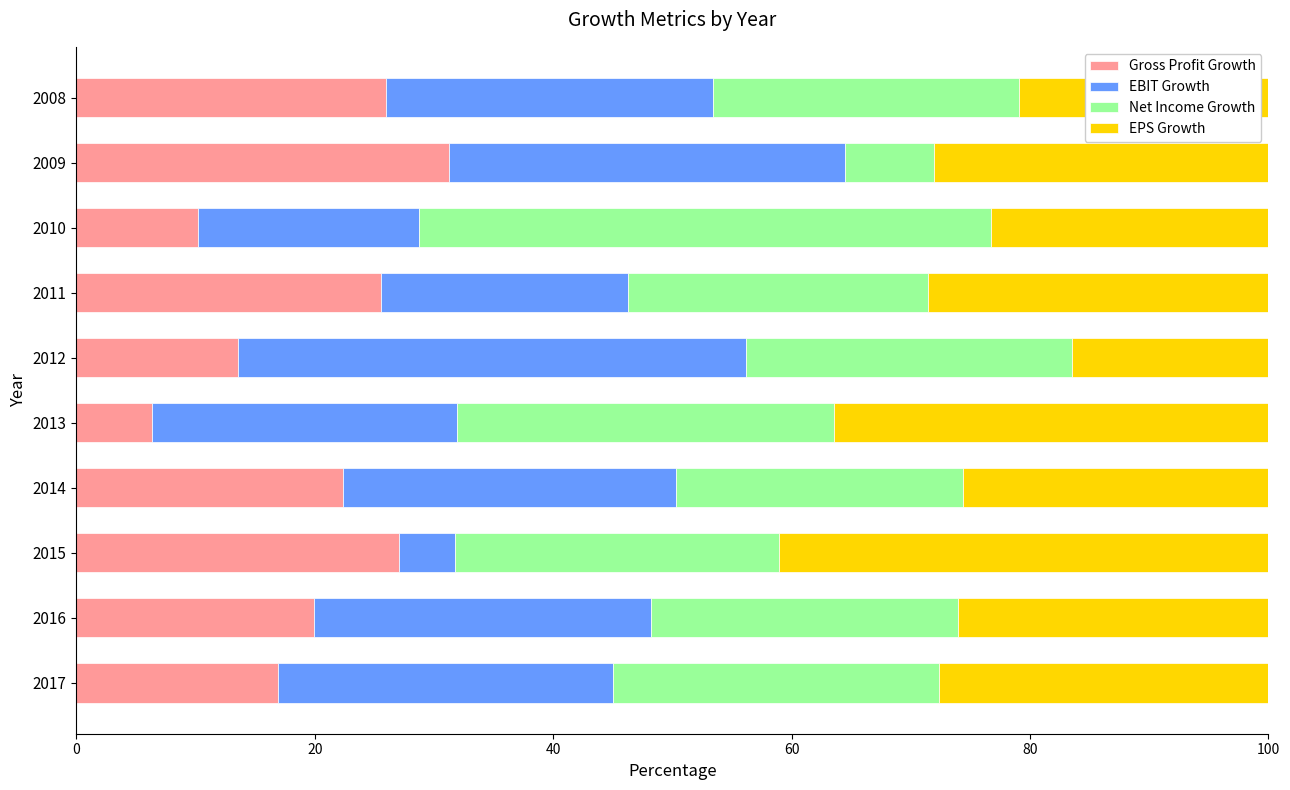

What is the highest value of the Gross Profit Growth series?

31.3